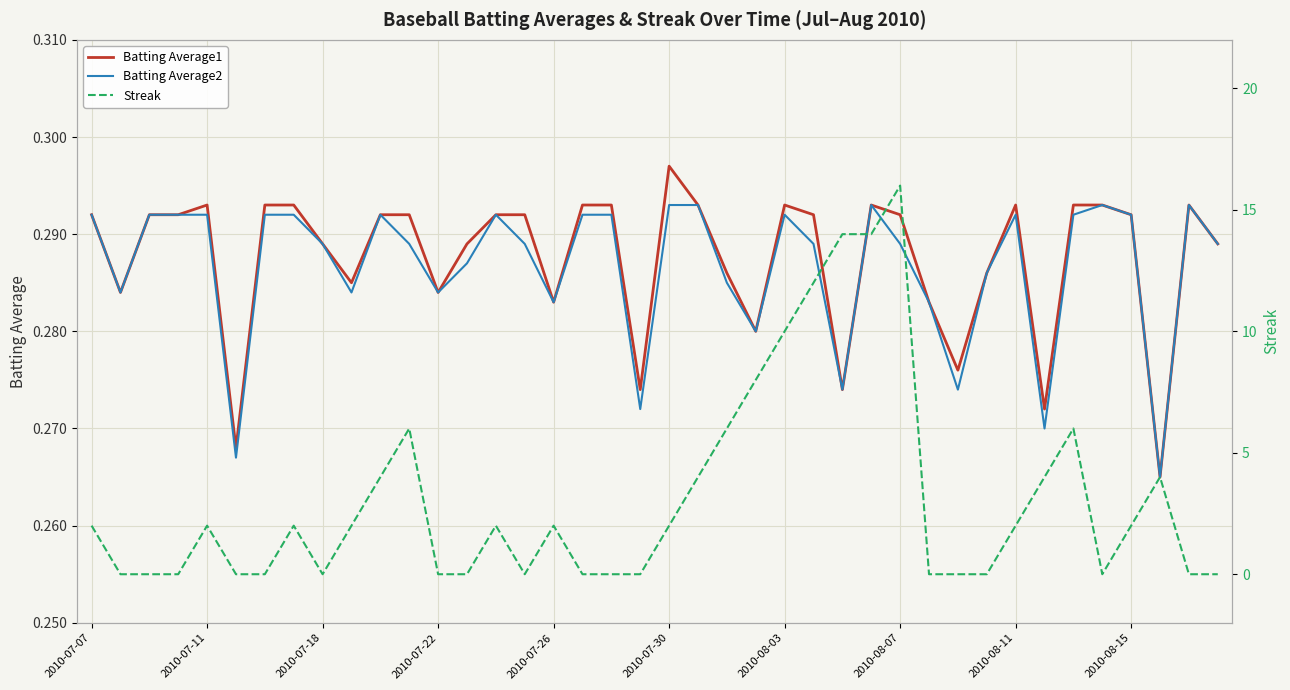

At which label does Batting Average1 reach its peak?

2010-07-30